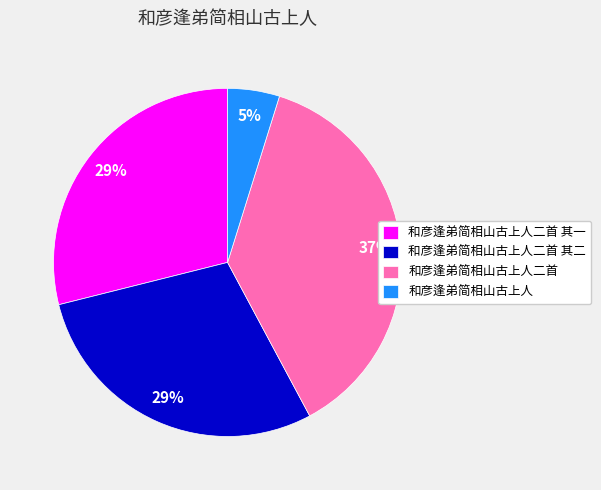

Combined, do 和彦逢弟简相山古上人二首 and 和彦逢弟简相山古上人二首 其一 account for over 50%?

Yes